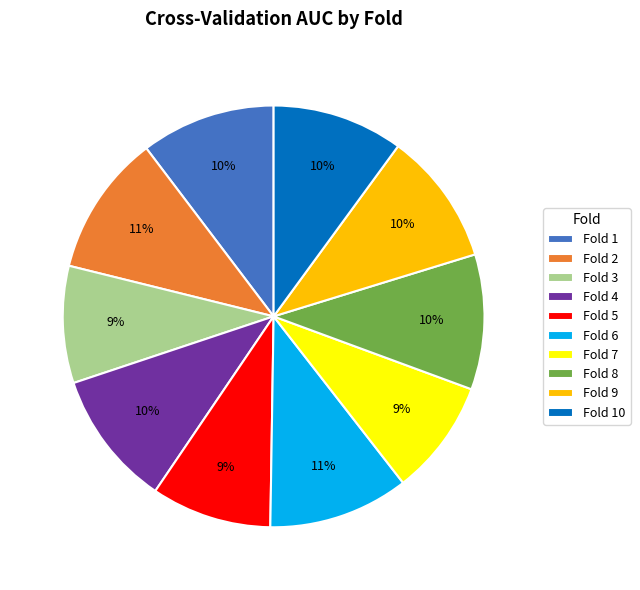

To the nearest percent, what portion does Fold 2 represent?

11%